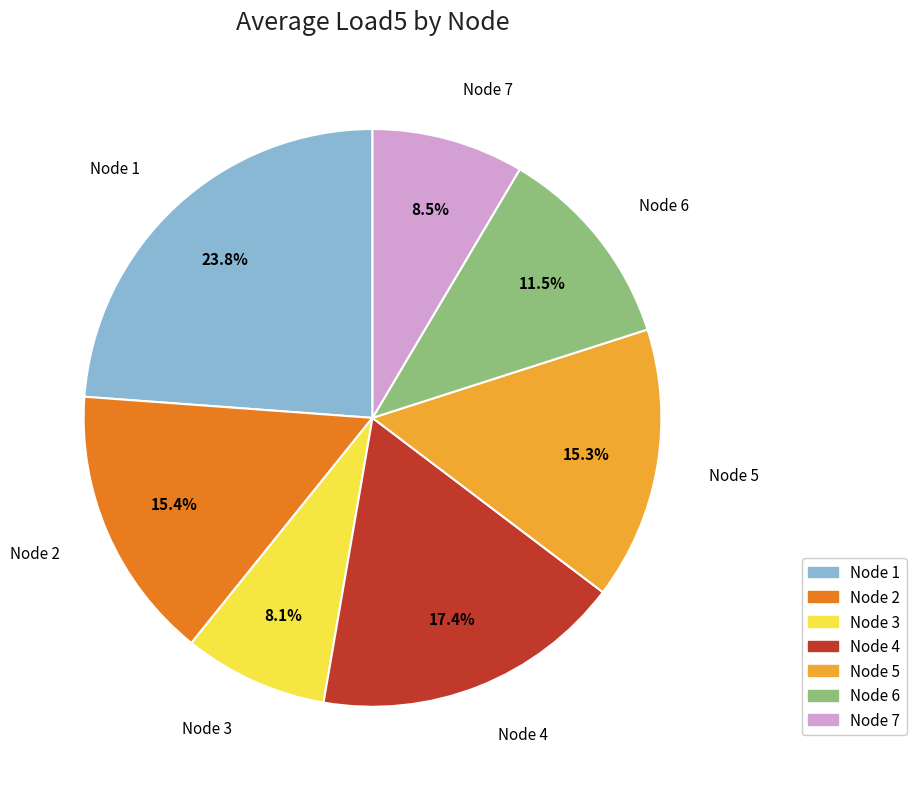

Is there any slice that represents more than half of the pie?

No